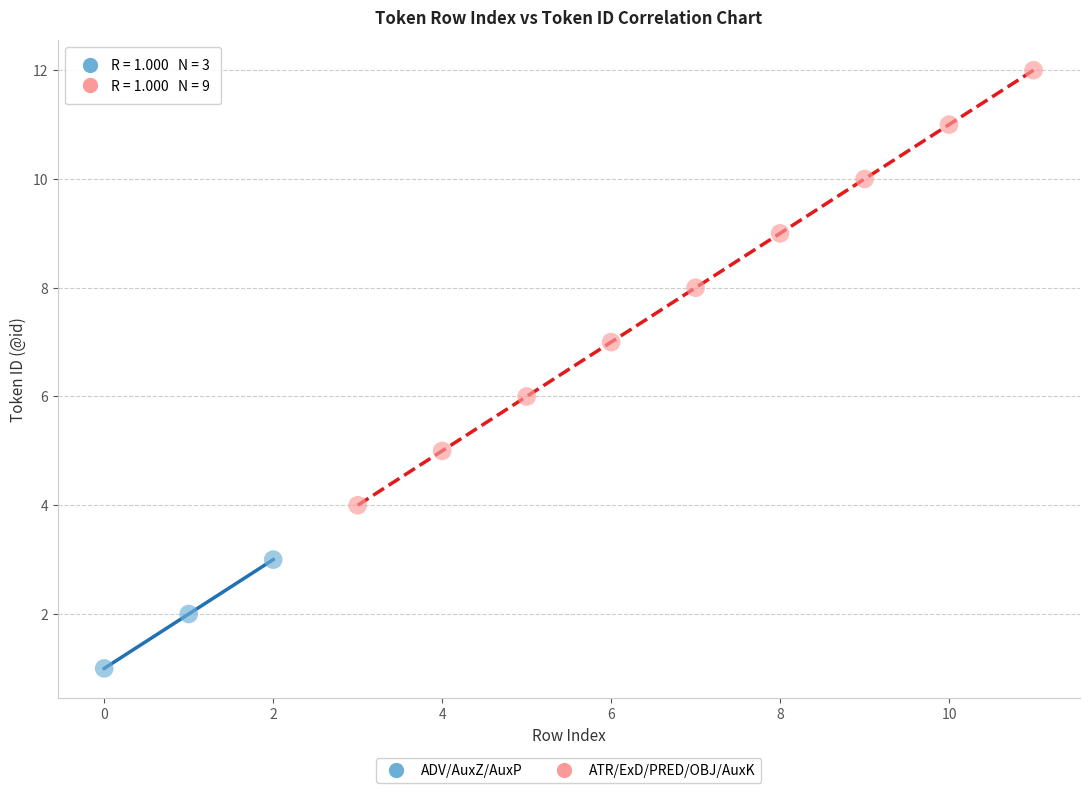

Which series contains the highest Y value?

ATR/ExD/PRED/OBJ/AuxK